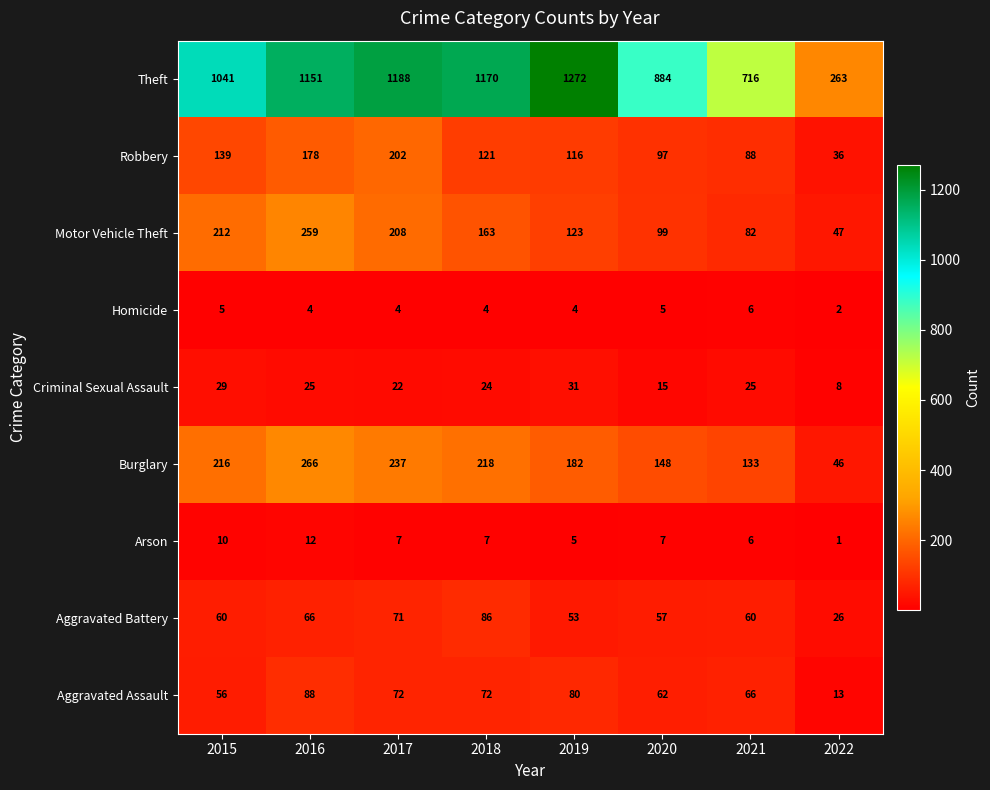

Which series has the largest range (max minus min)?

Theft